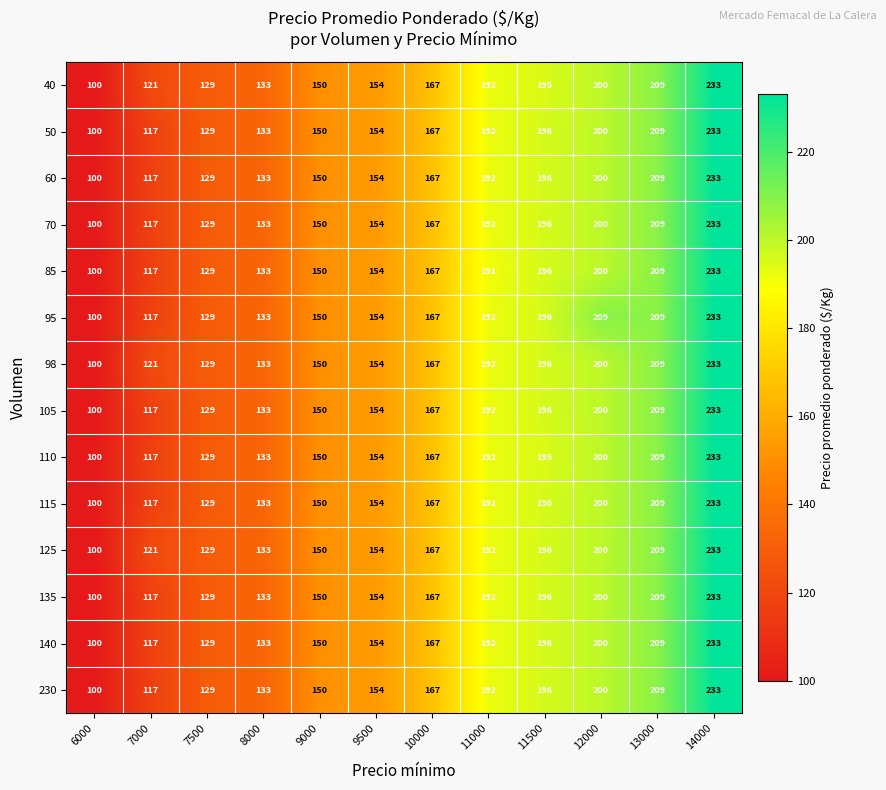

Count the number of data series in this chart.

14